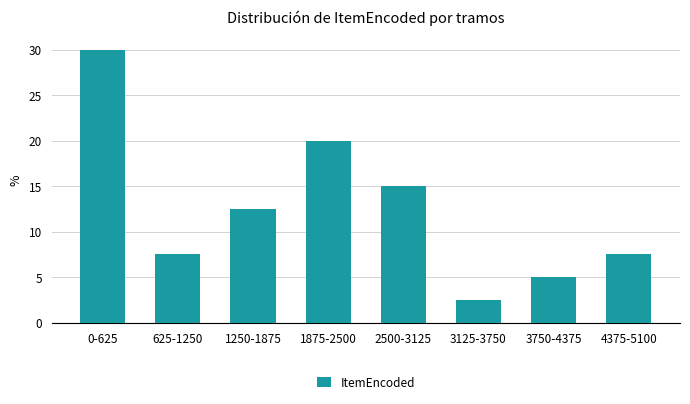

Reading right to left, transcribe all the data shown in this chart.

7.5	5.0	2.5	15.0	20.0	12.5	7.5	30.0